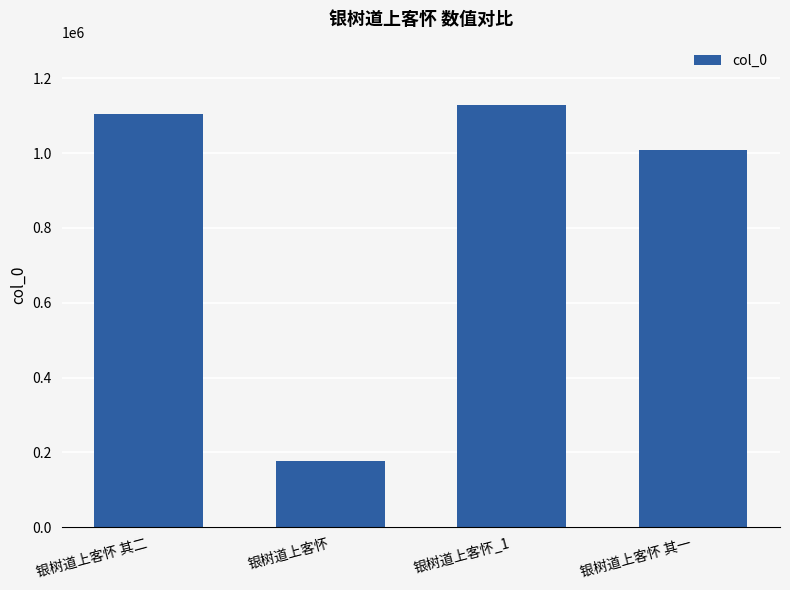

How many series are shown in this chart?

1